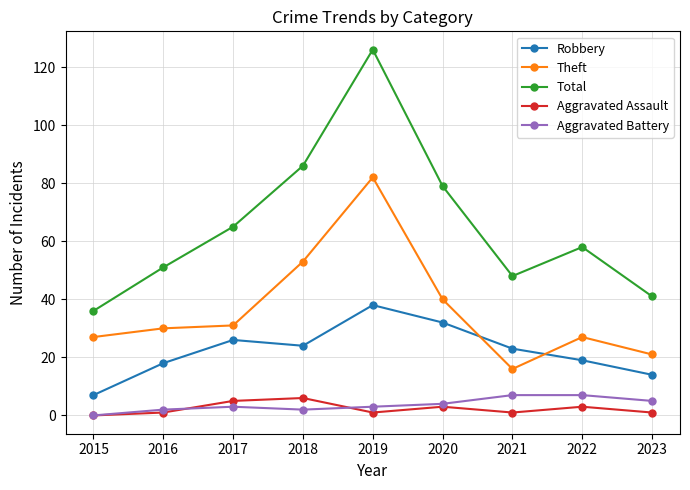

What is the value of the Aggravated Assault point at the 8th from the left?

3